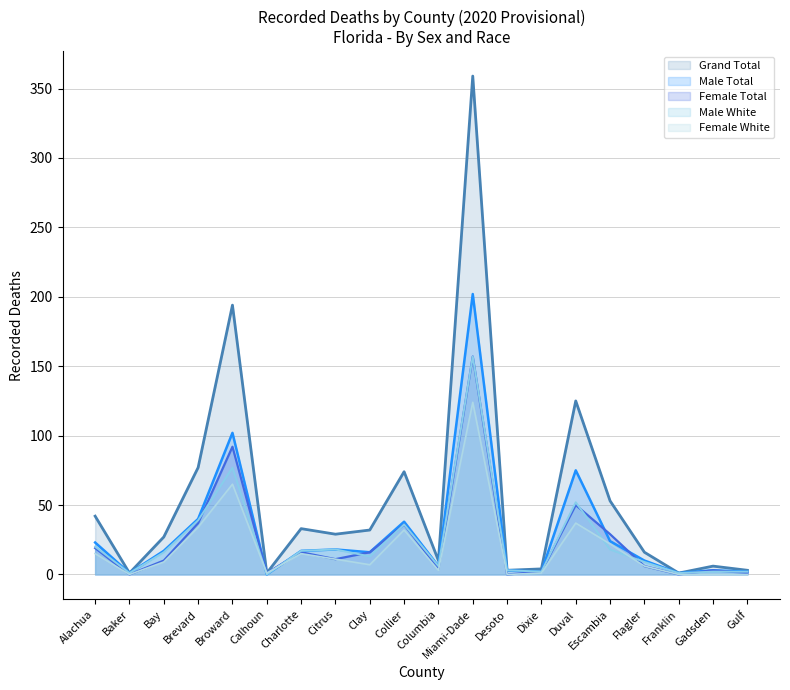

After their last crossing, which series has the higher values: Female White or Male Total?

Male Total